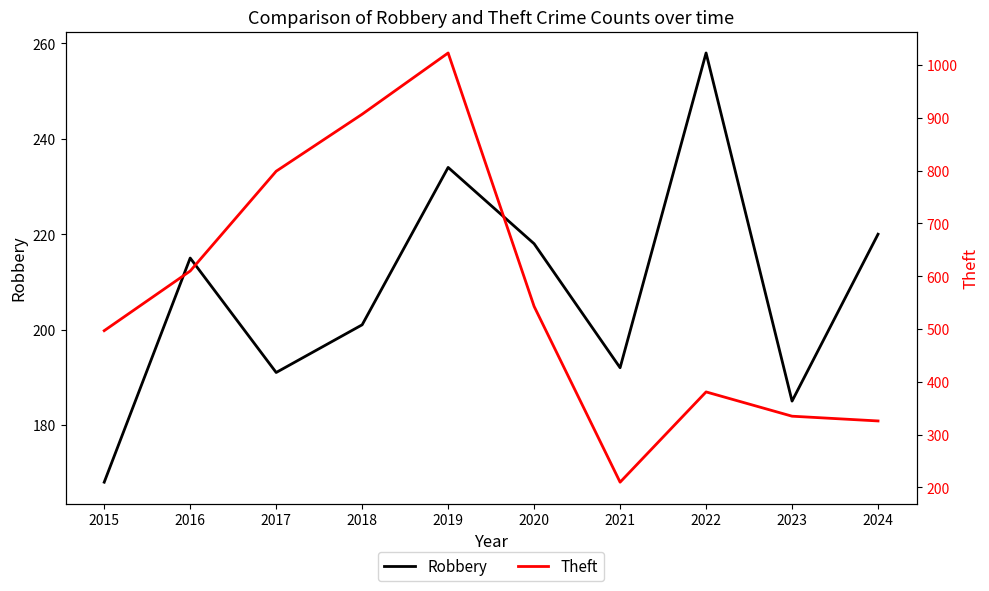

True or false: Theft and Robbery cross at least once.

False